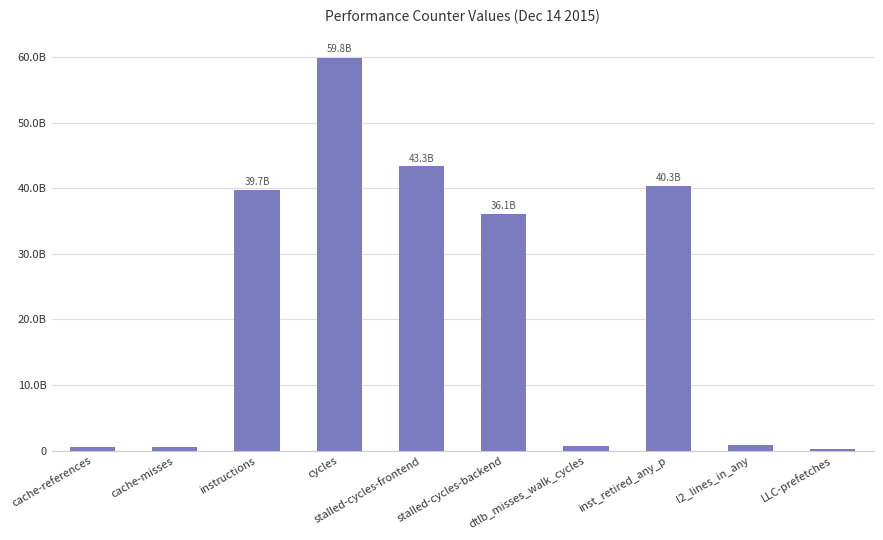

Does the chart contain any negative values?

No